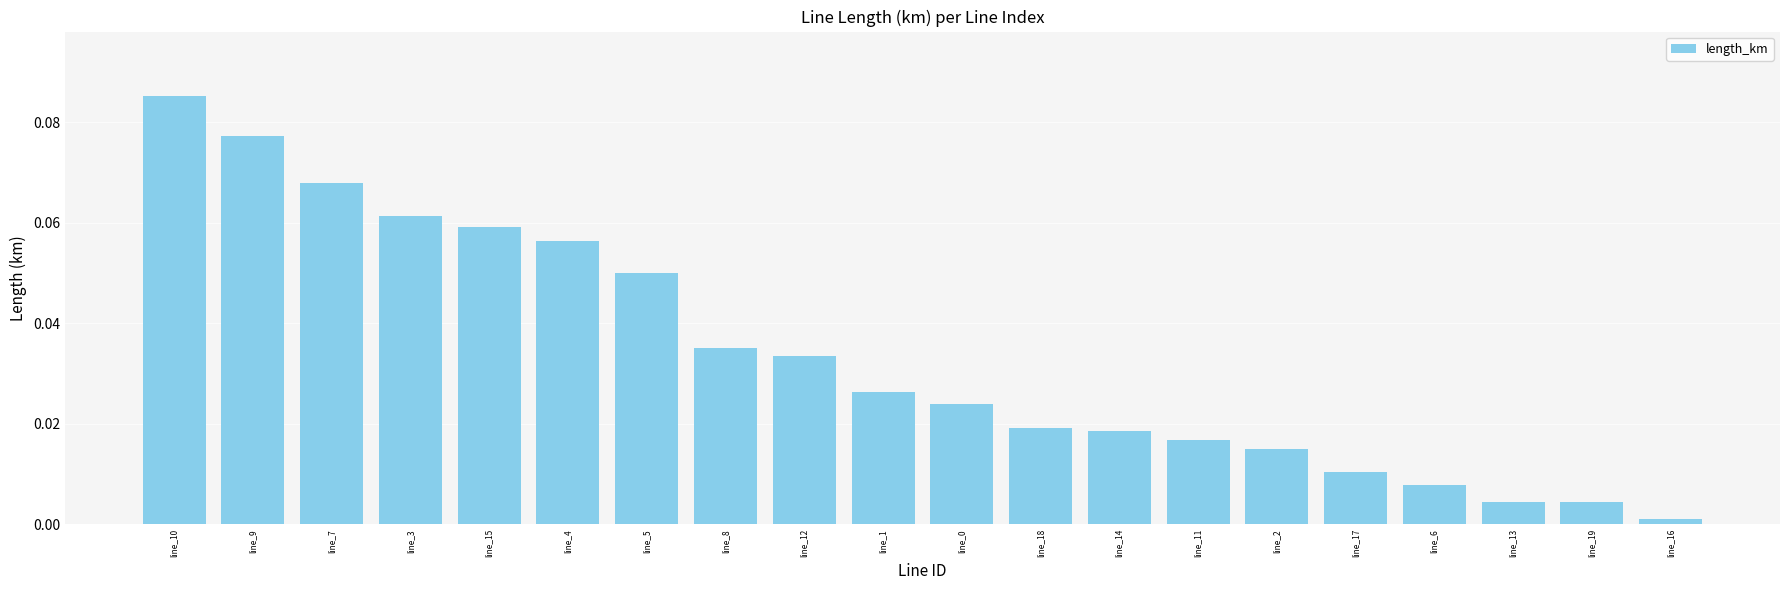

Between line_19 and line_4, which is larger?

line_4